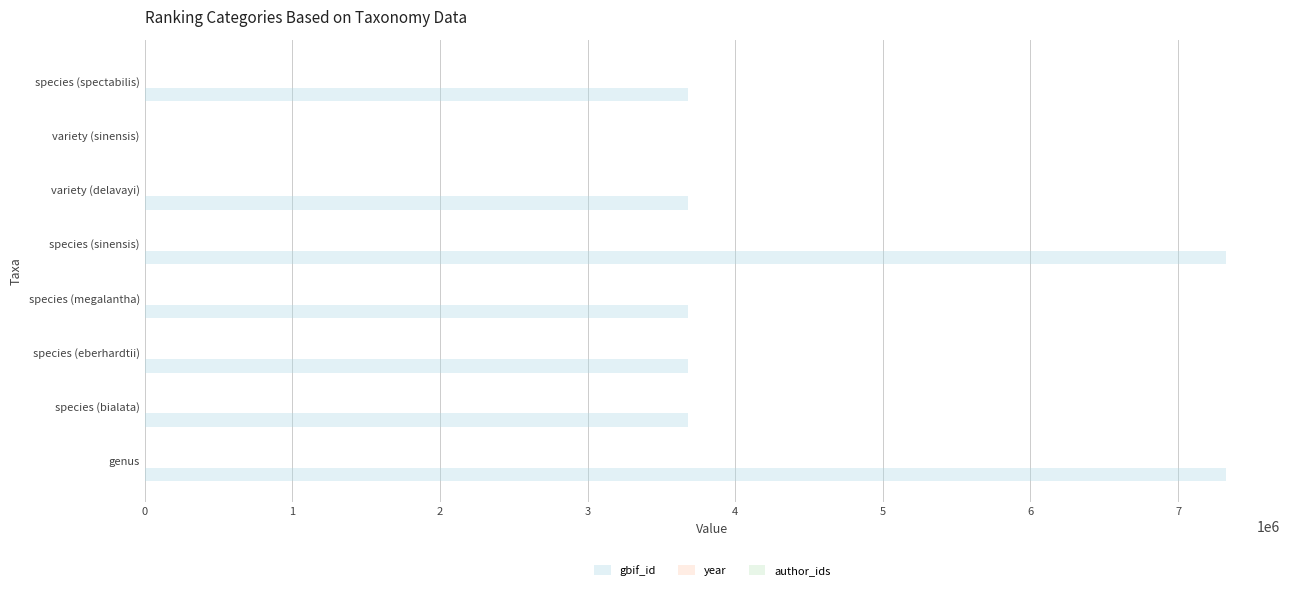

Which series has the largest total across all categories?

gbif_id